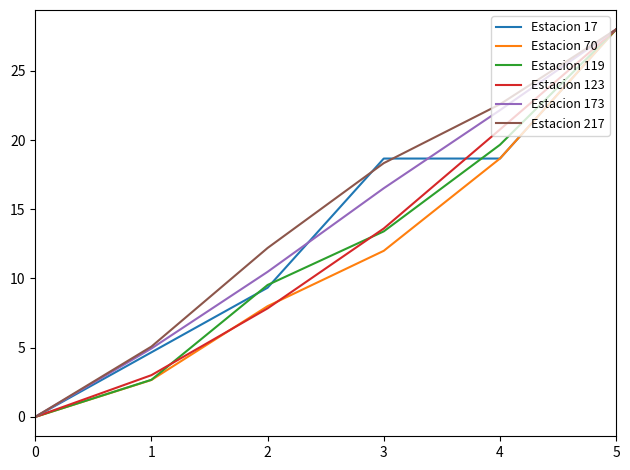

What is the sum of the Estacion 119 values at 5 and 1?

30.7